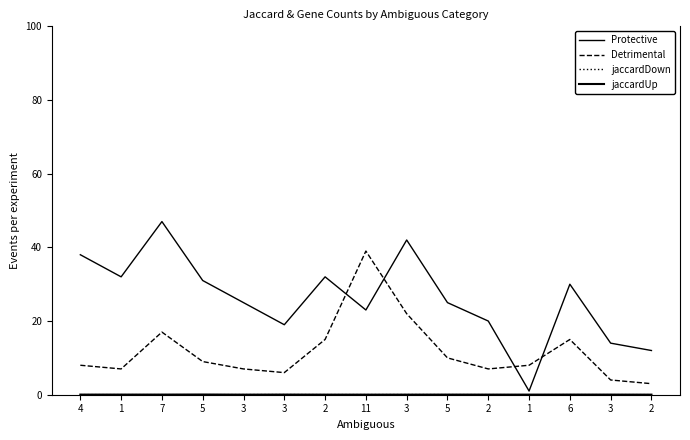

Where is the first local maximum for Detrimental?

7